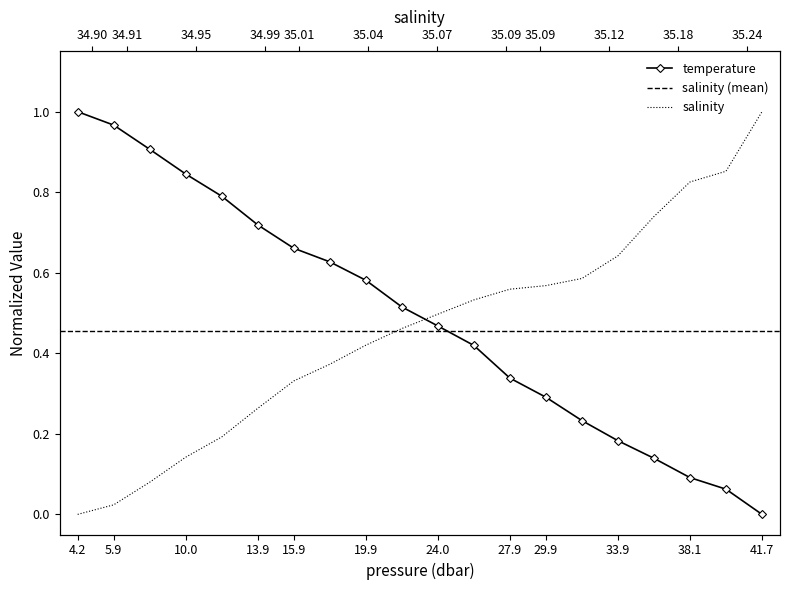

Is it true that salinity equals 1.3 at 38.1?

False